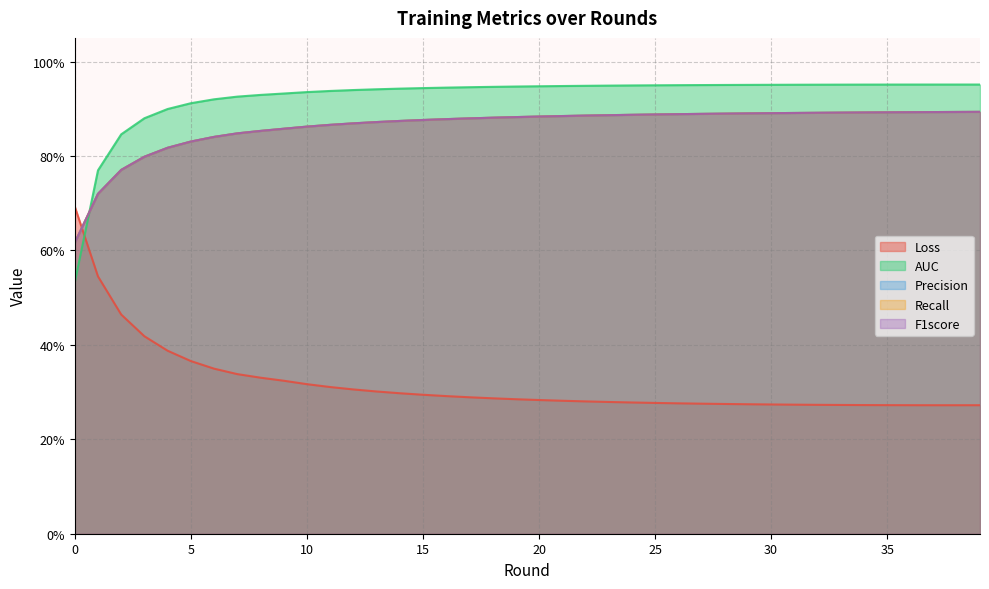

Which series has the largest total across all categories?

AUC